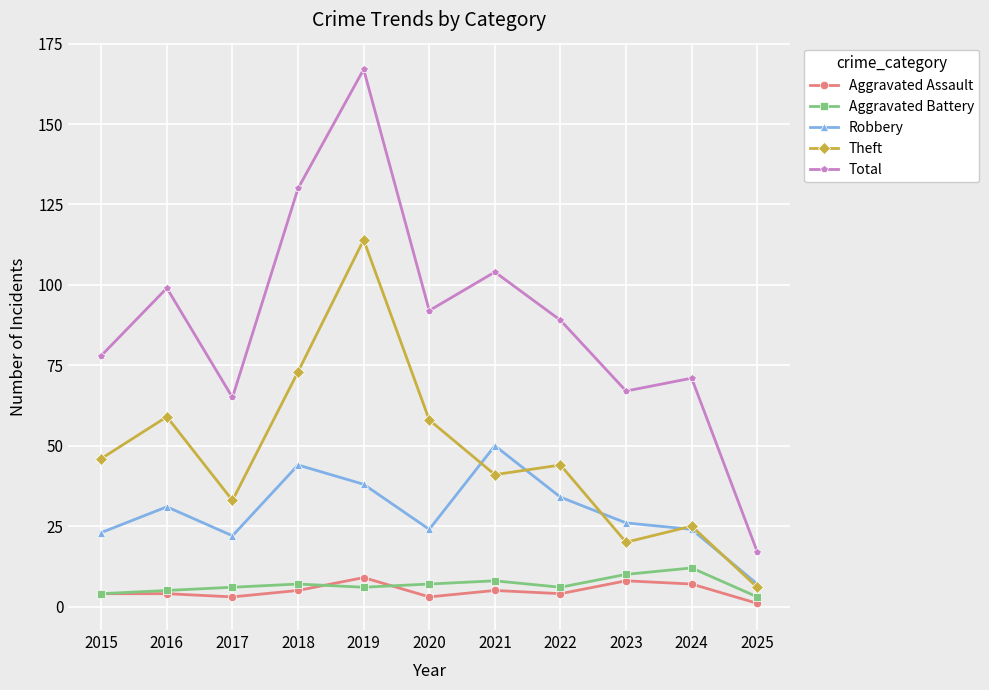

At how many categories does at least one series exceed 49?

10